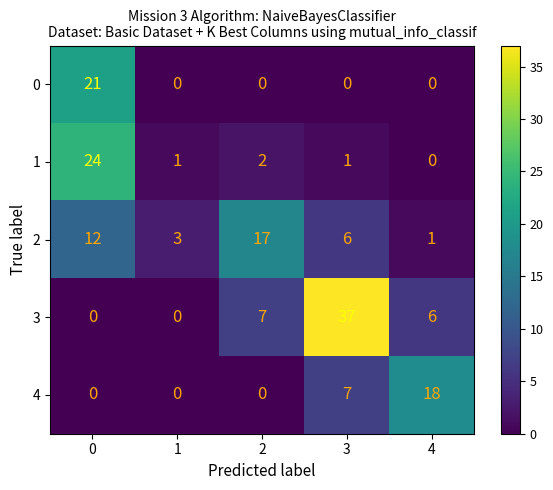

What is the average value of the 1 series?

6